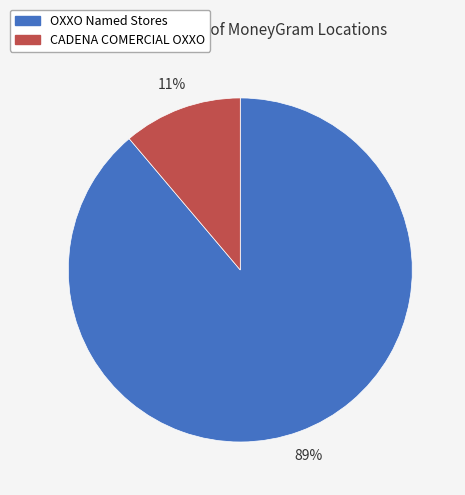

Between OXXO Named Stores and CADENA COMERCIAL OXXO, which is larger?

OXXO Named Stores